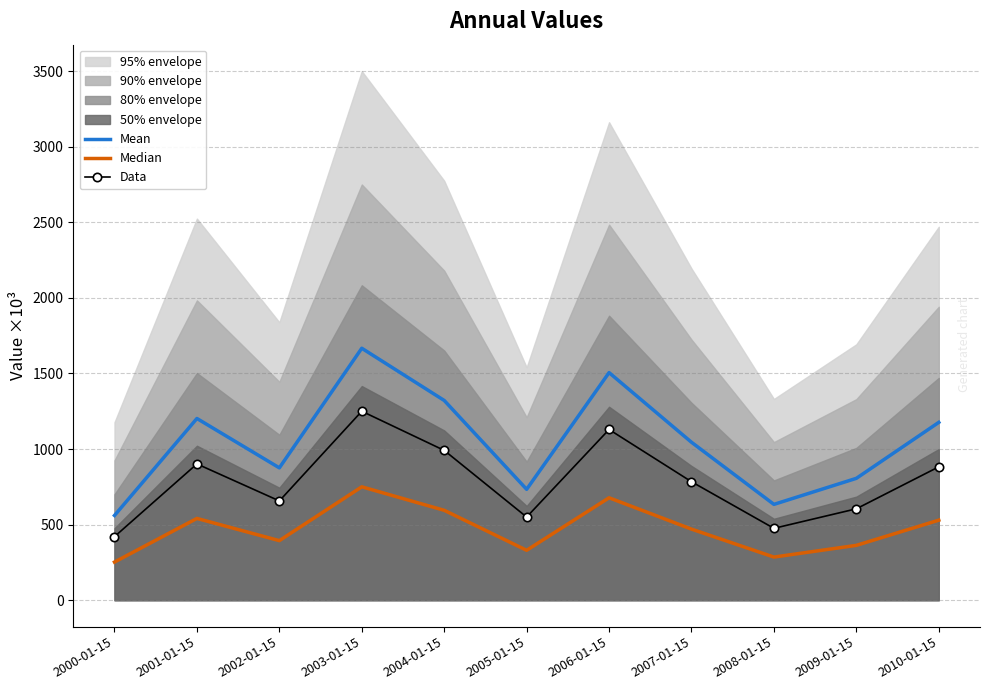

What is the difference between the Mean values at 2002-01-15 and 2009-01-15?

69.4